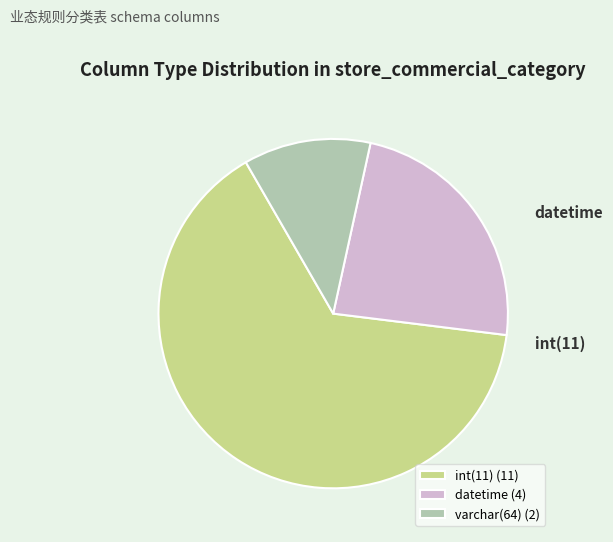

Rank the categories by value from highest to lowest.

int(11) (11), datetime (4), varchar(64) (2)